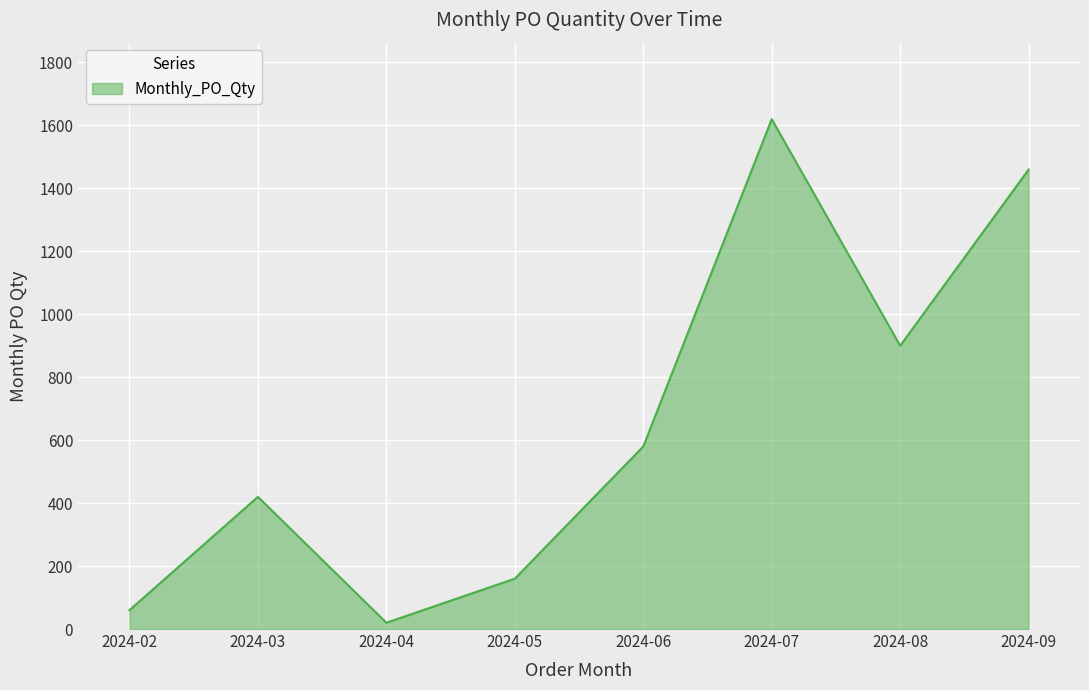

Reading right to left, list all the values displayed in this chart.

2024-09=1460	2024-08=900	2024-07=1620	2024-06=580	2024-05=160	2024-04=20	2024-03=420	2024-02=60